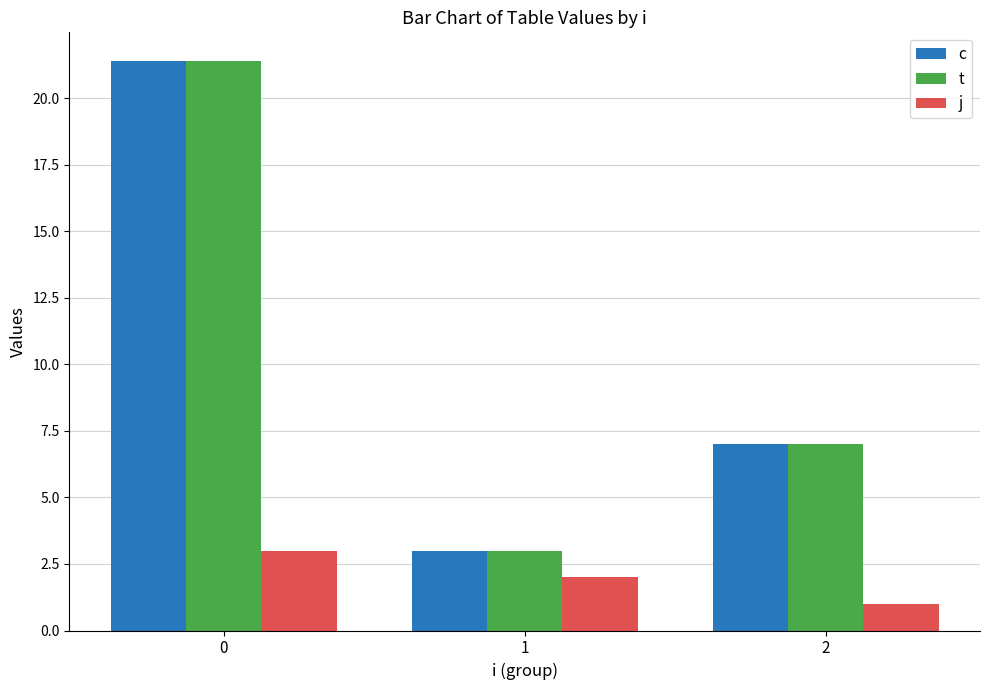

What is the difference between the highest and lowest values at 0?

18.4